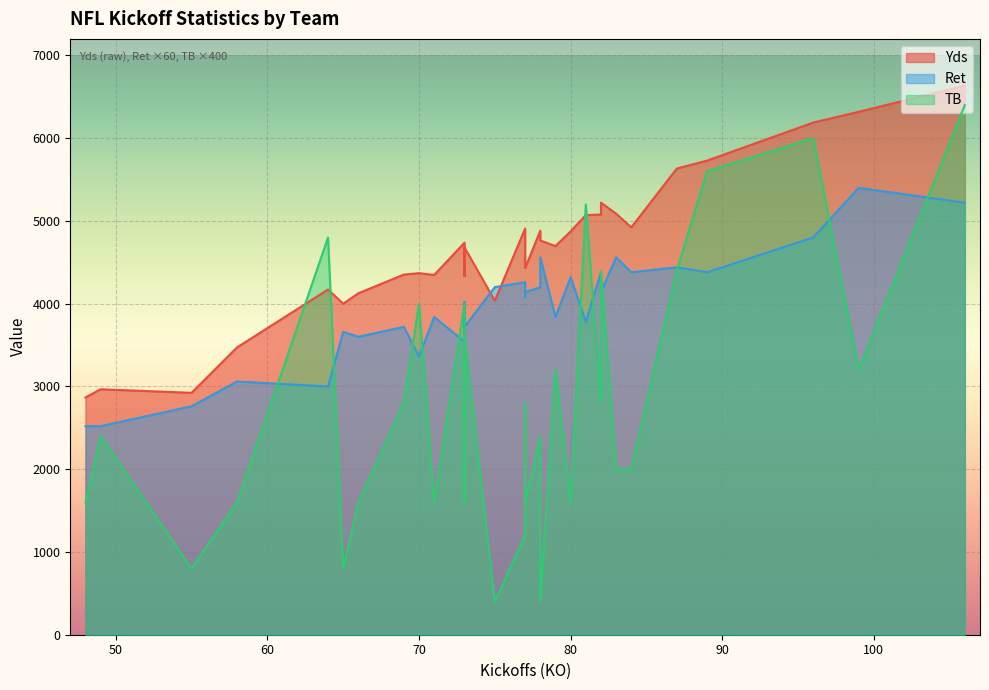

What is the total value across all series at 81?

5147